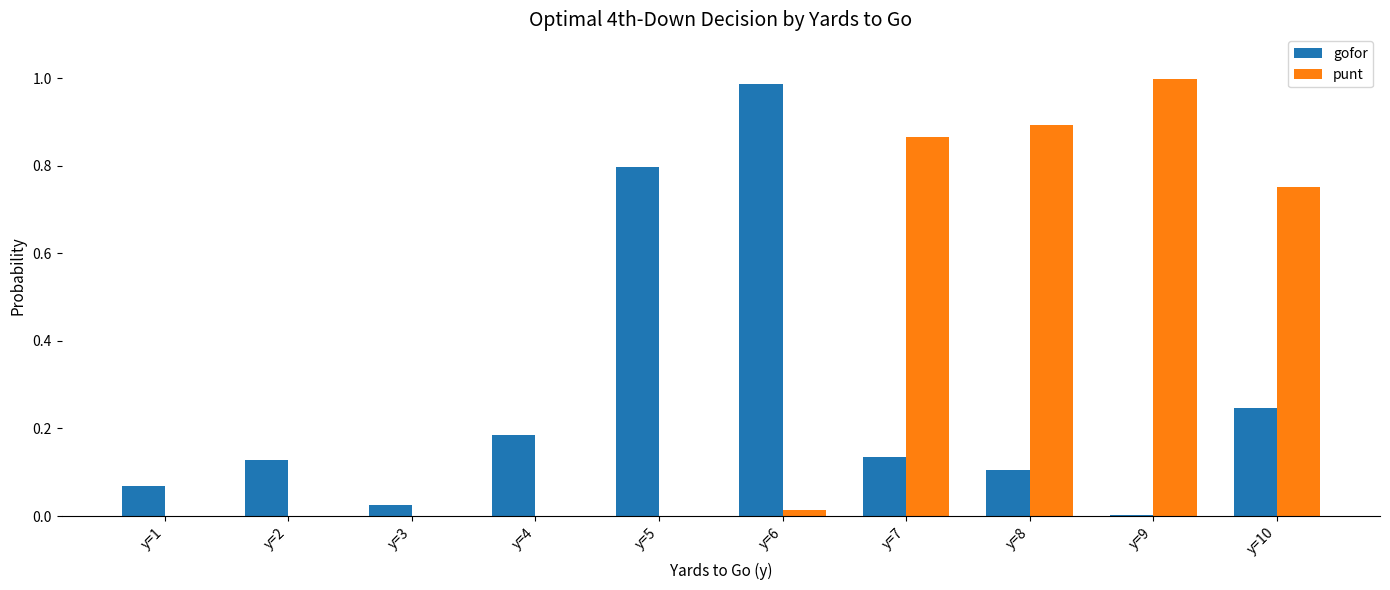

Is it true that punt equals 0.0 at y=2?

True